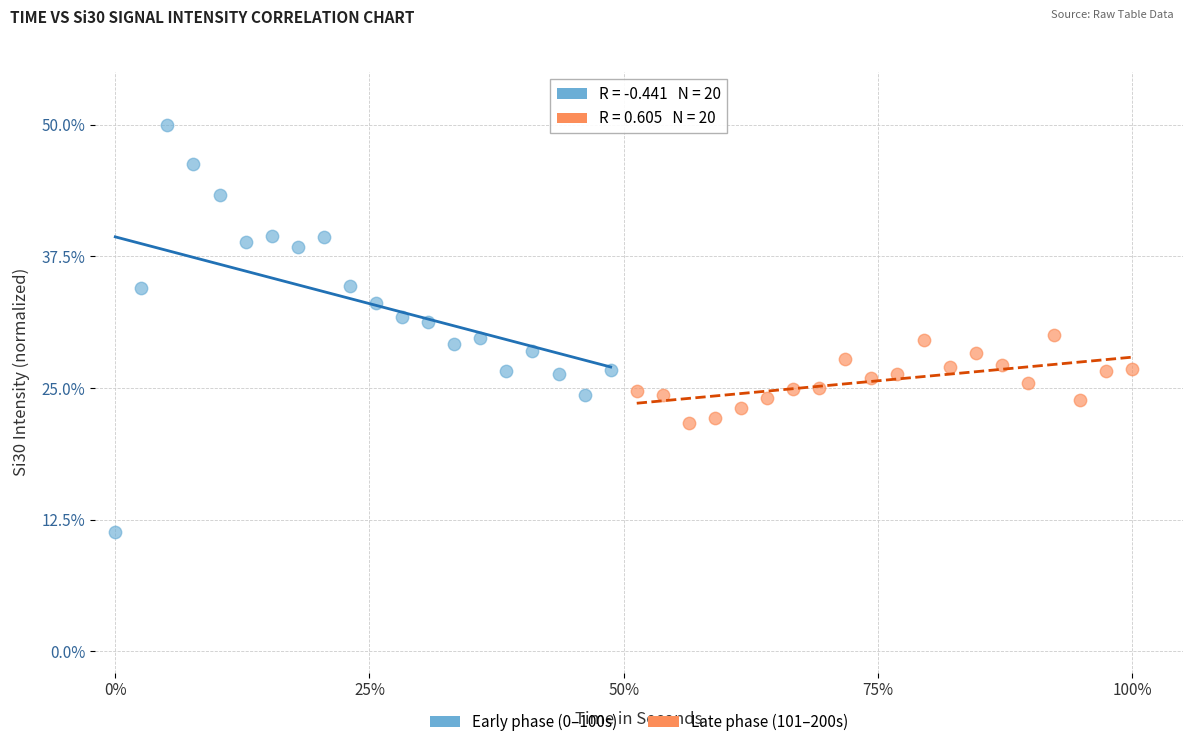

Which series has the widest spread of Y values?

Early phase (0–100s)